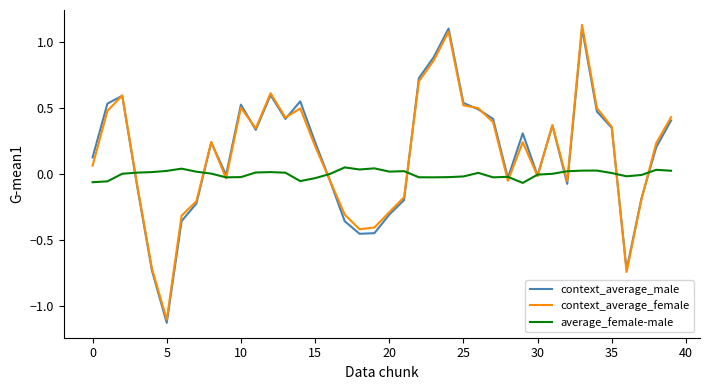

Does the chart display data point markers on the line(s)?

No